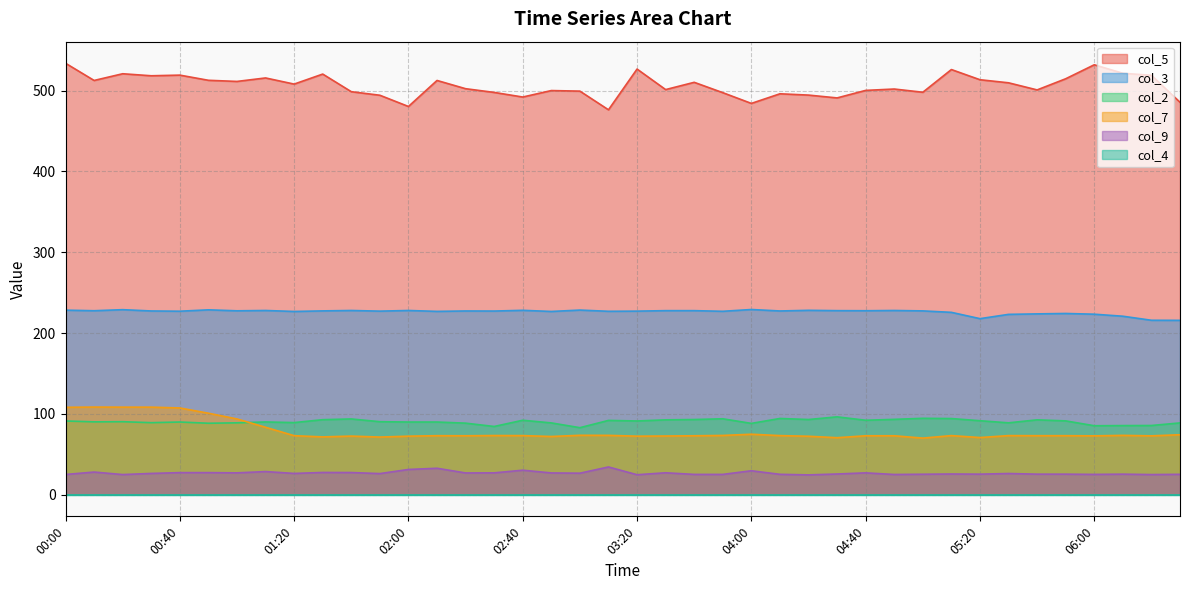

True or false: col_2 and col_3 intersect in this chart.

False